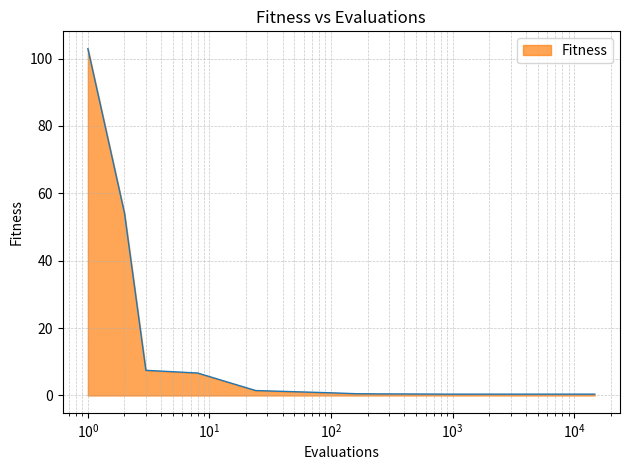

What is the maximum value shown in the chart?

102.9